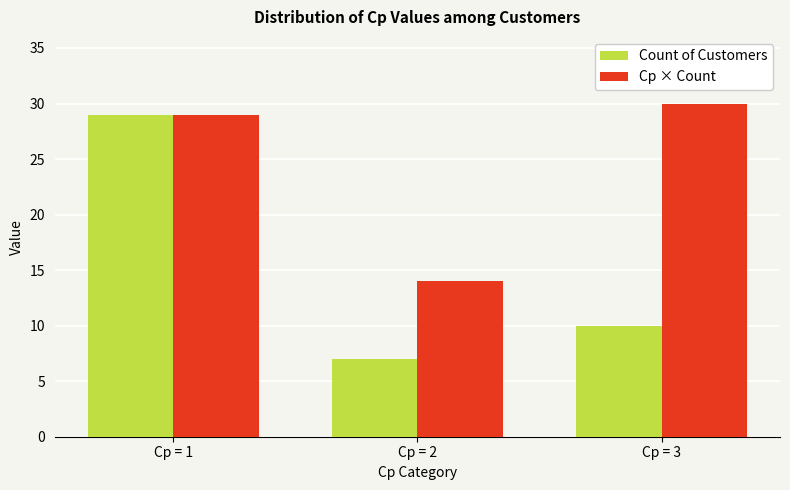

The value of Count of Customers at Cp = 1 is 29. True or false?

True